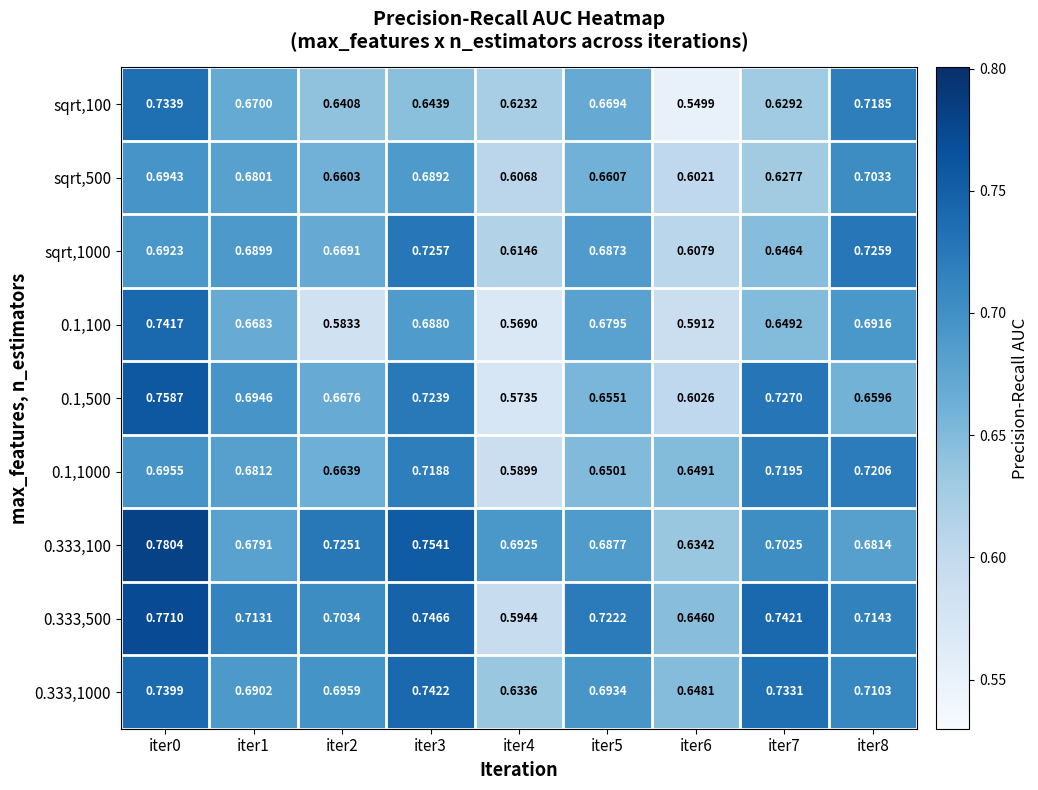

Count the number of data series in this chart.

9